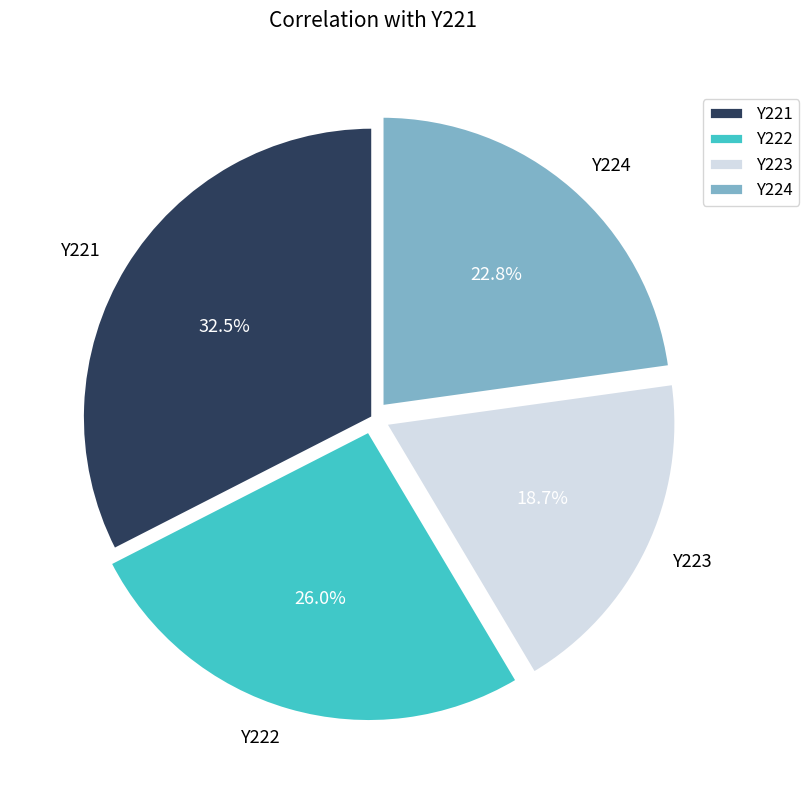

Does Y224 account for over 50% of the chart?

No